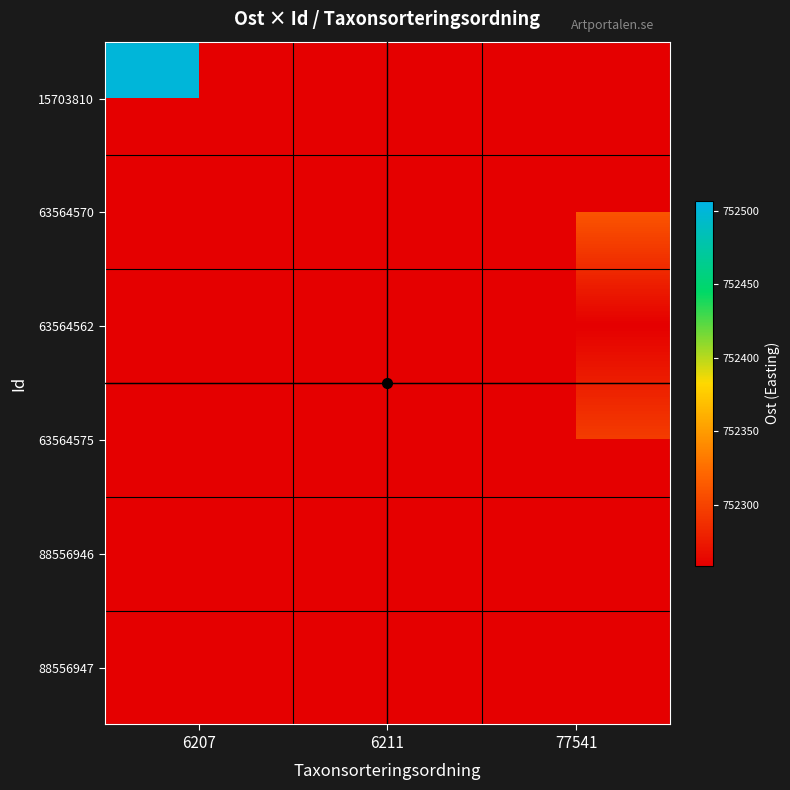

At which category is the sum across all series the highest?

77541